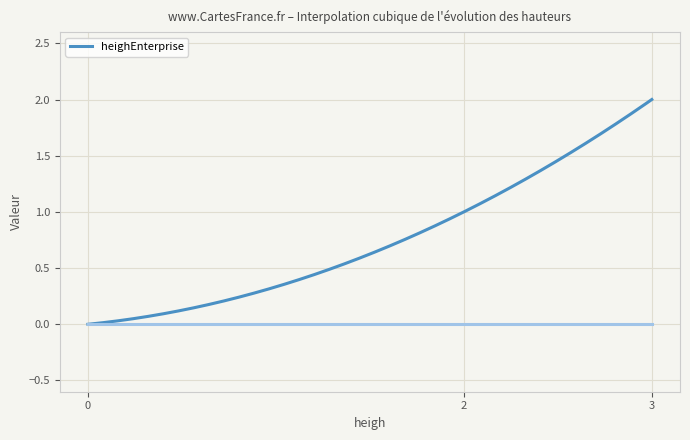

How many lines are shown in the chart?

1